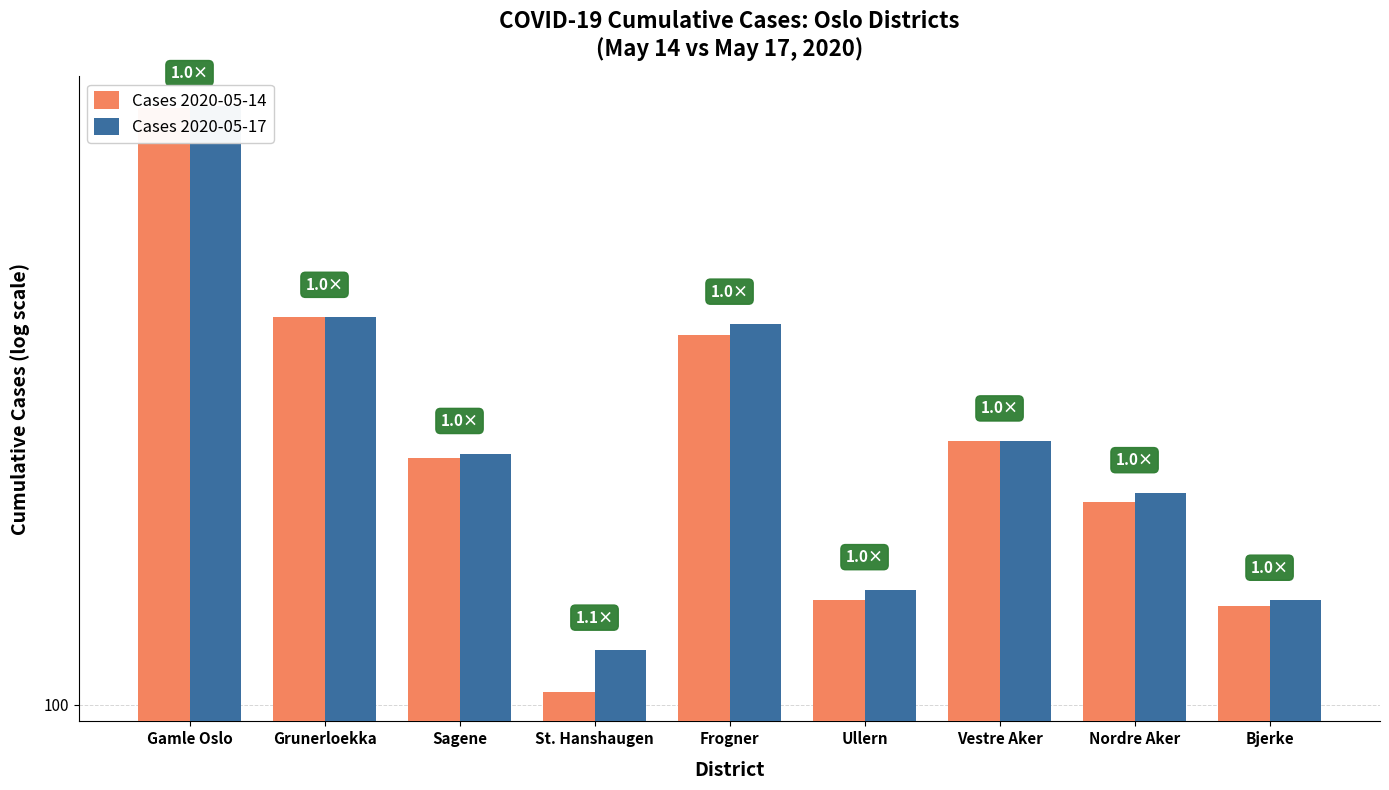

What is the value of the Cases 2020-05-14 bar at the 7th from the left?

152